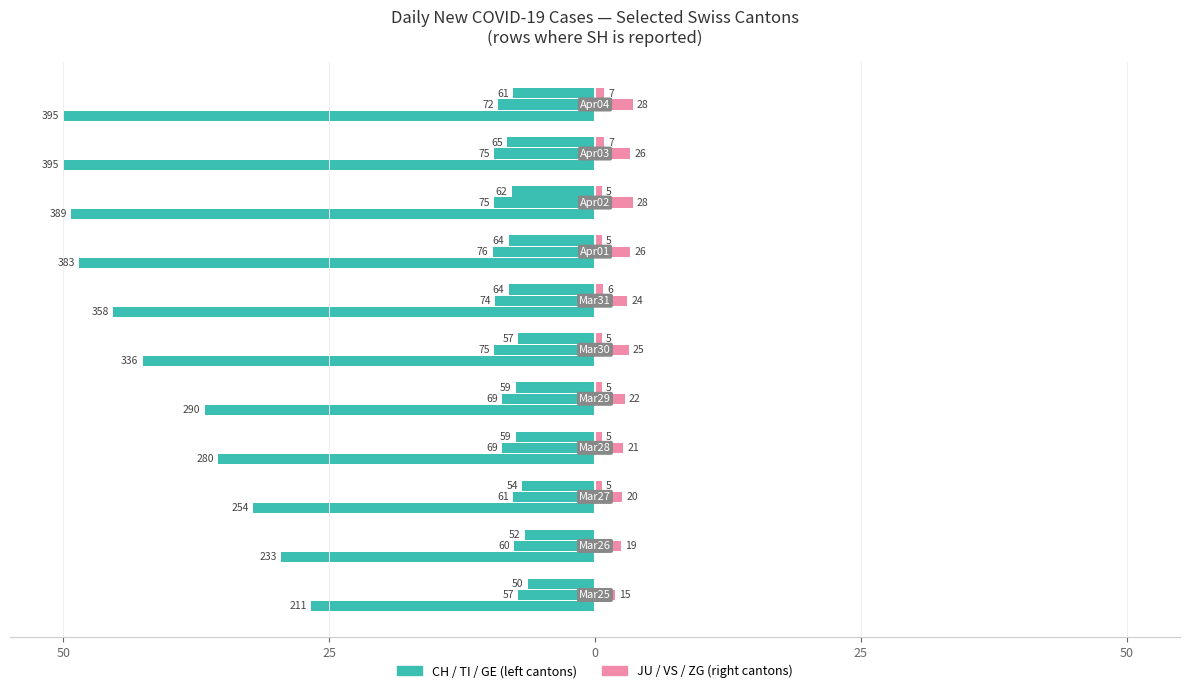

Are the bars grouped side by side (vs. stacked)?

Yes